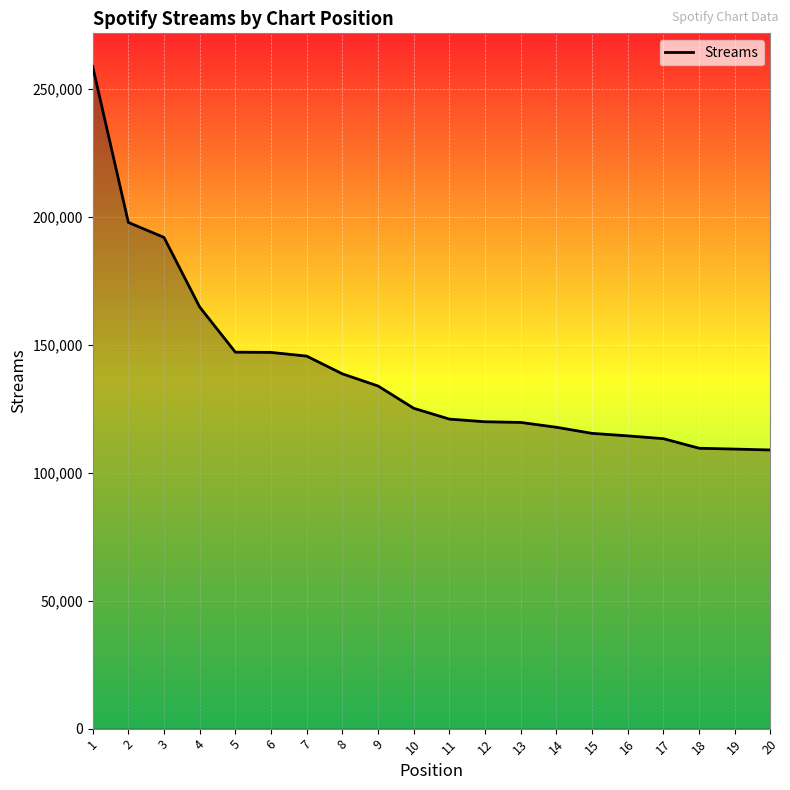

Between 12 and 16, which is larger?

12